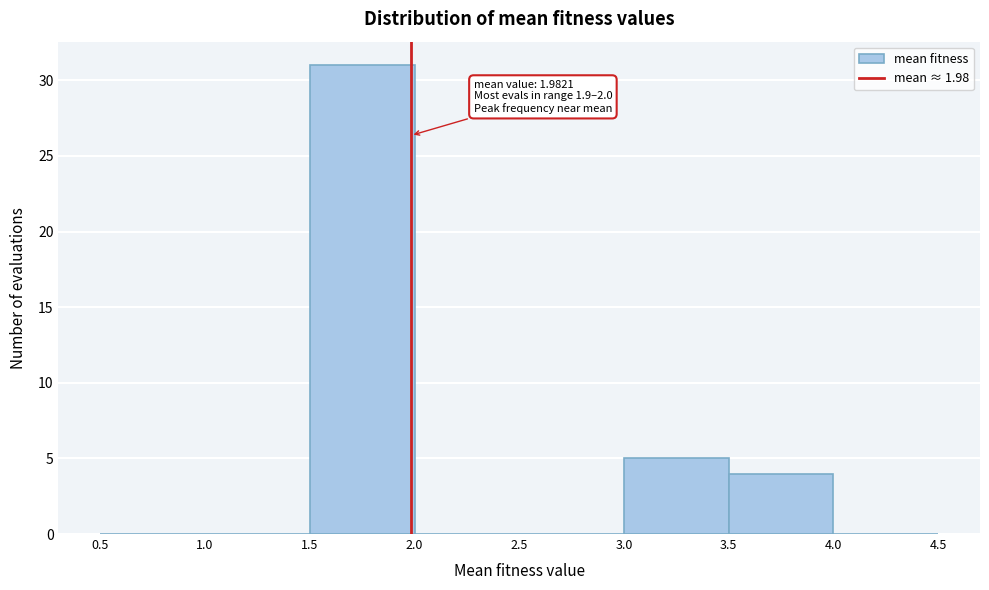

Over which range of the x-axis is the bar tallest?

1.5 to 2.0